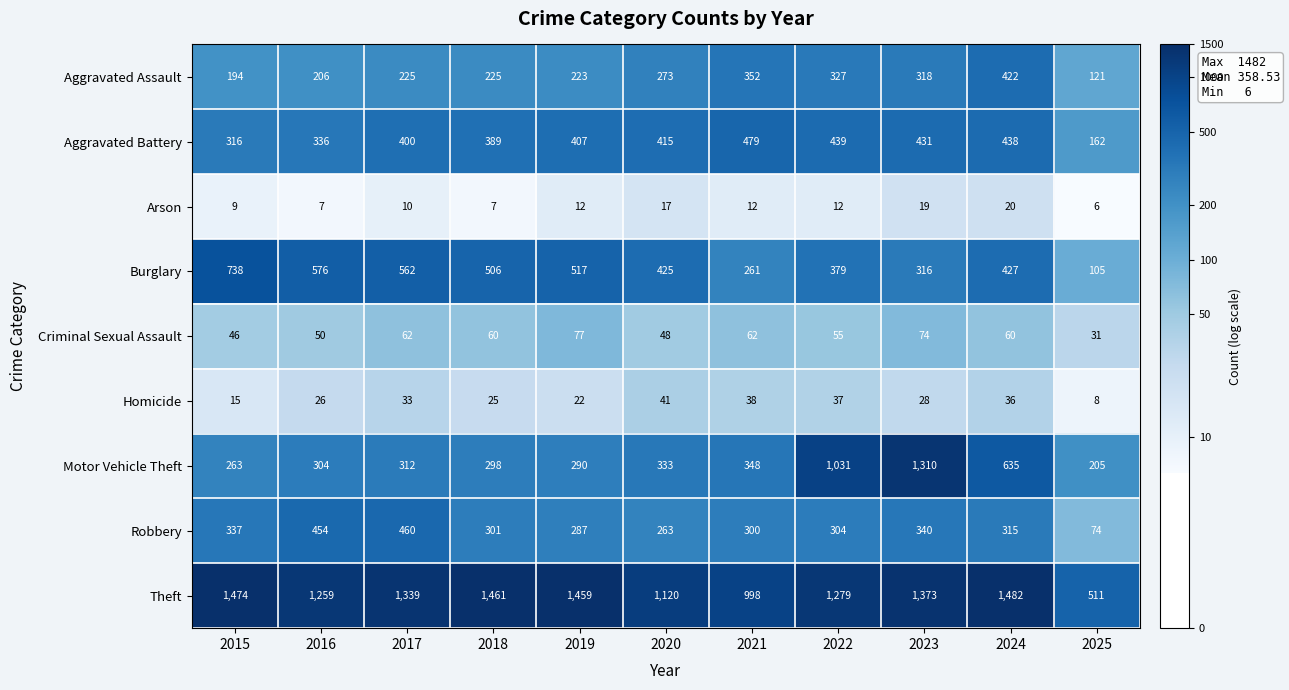

The value of Theft at 2017 is 877. True or false?

False